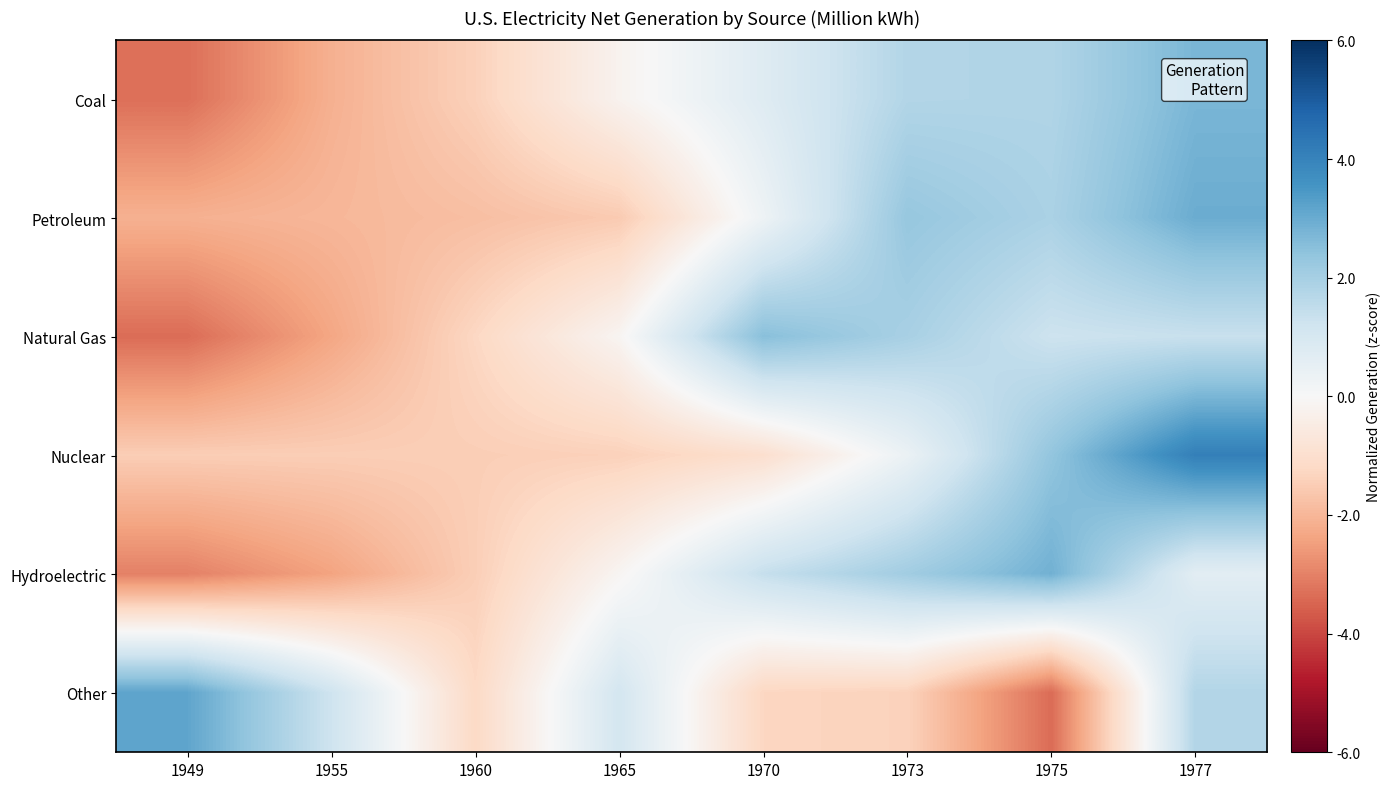

At which category does the chart reach its peak across all series?

1977